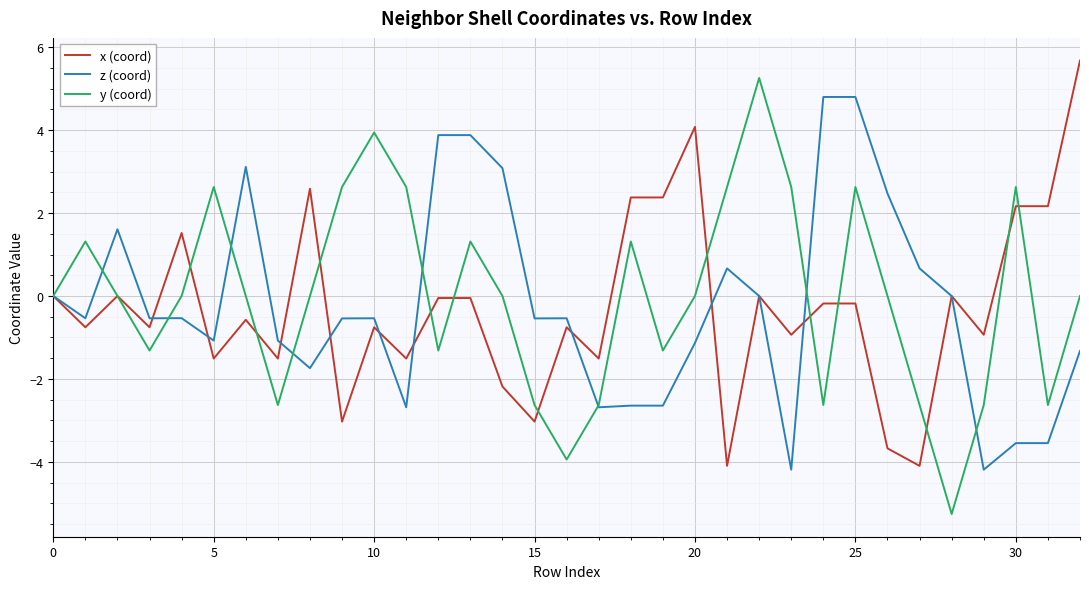

Rank the series by their average value, from highest to lowest.

y (coord), z (coord), x (coord)